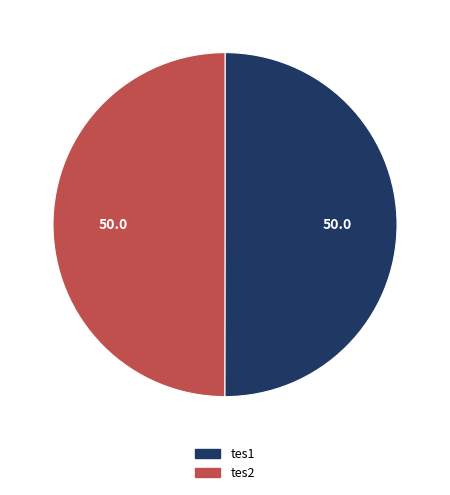

The tes1 slice represents 62% of the pie. True or false?

False